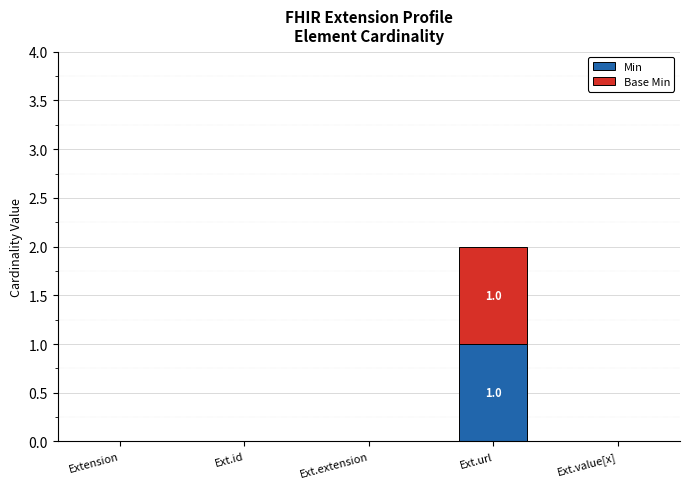

What is the total value across all series at Ext.url?

2